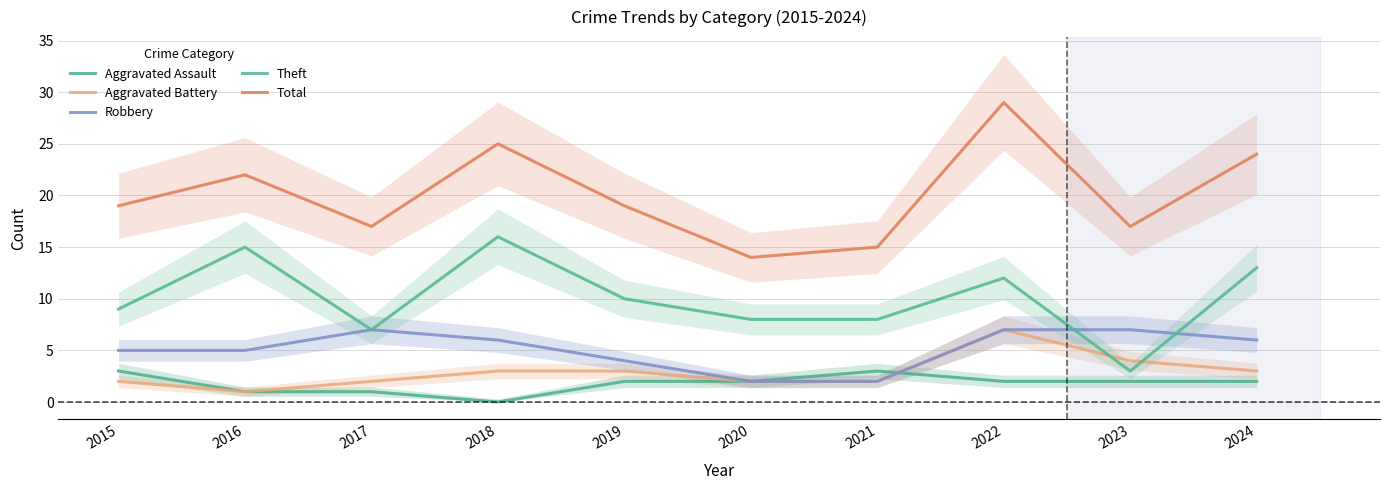

True or false: Theft and Aggravated Assault intersect in this chart.

False